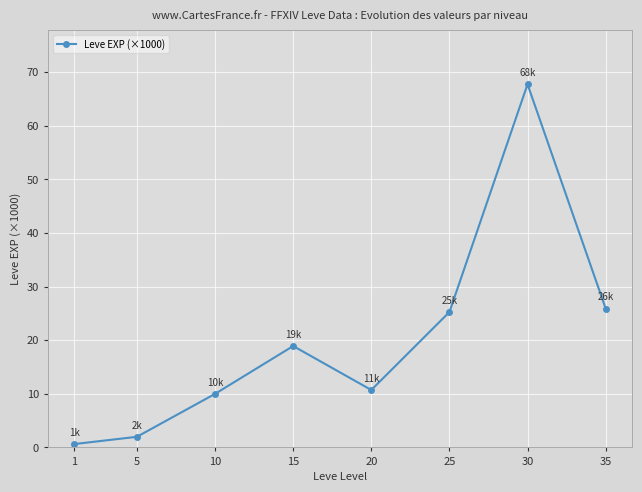

Between 5 and 25, which is larger?

25